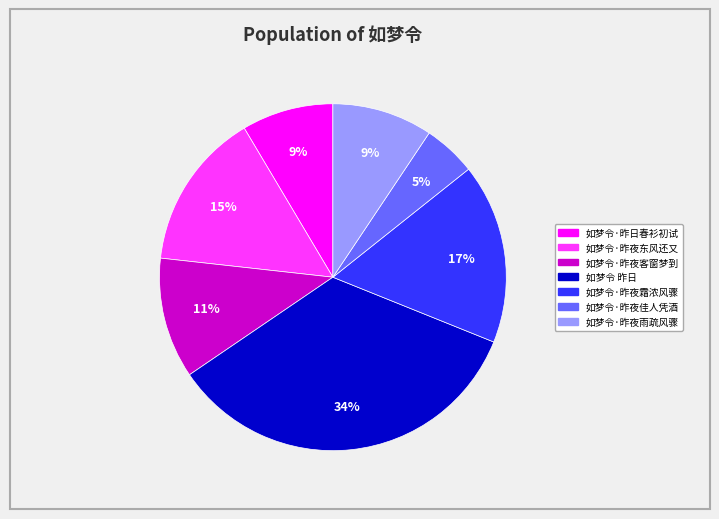

Is there a majority slice in this chart?

No